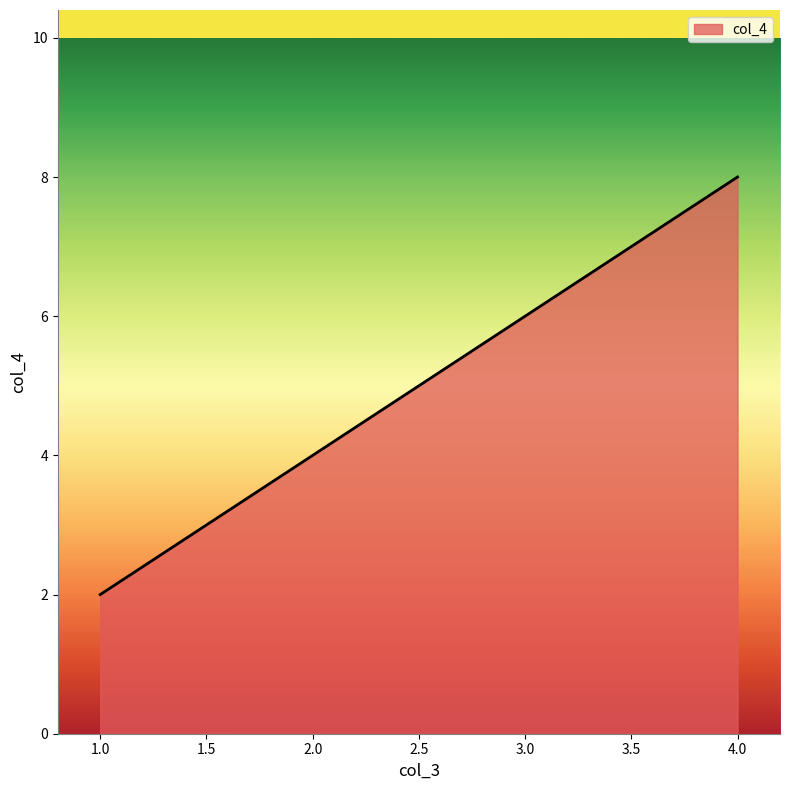

True or false: the data shows 6 at 3.0.

True